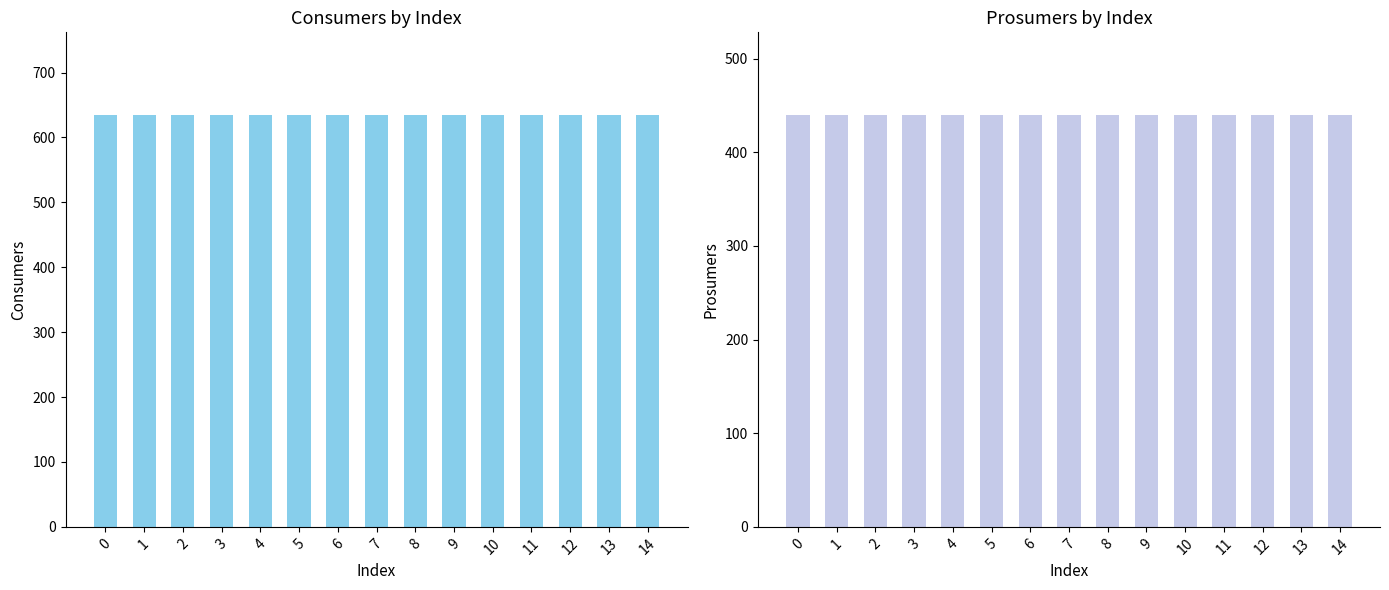

What is the value of the Prosumers bar at the 15th from the left?

440